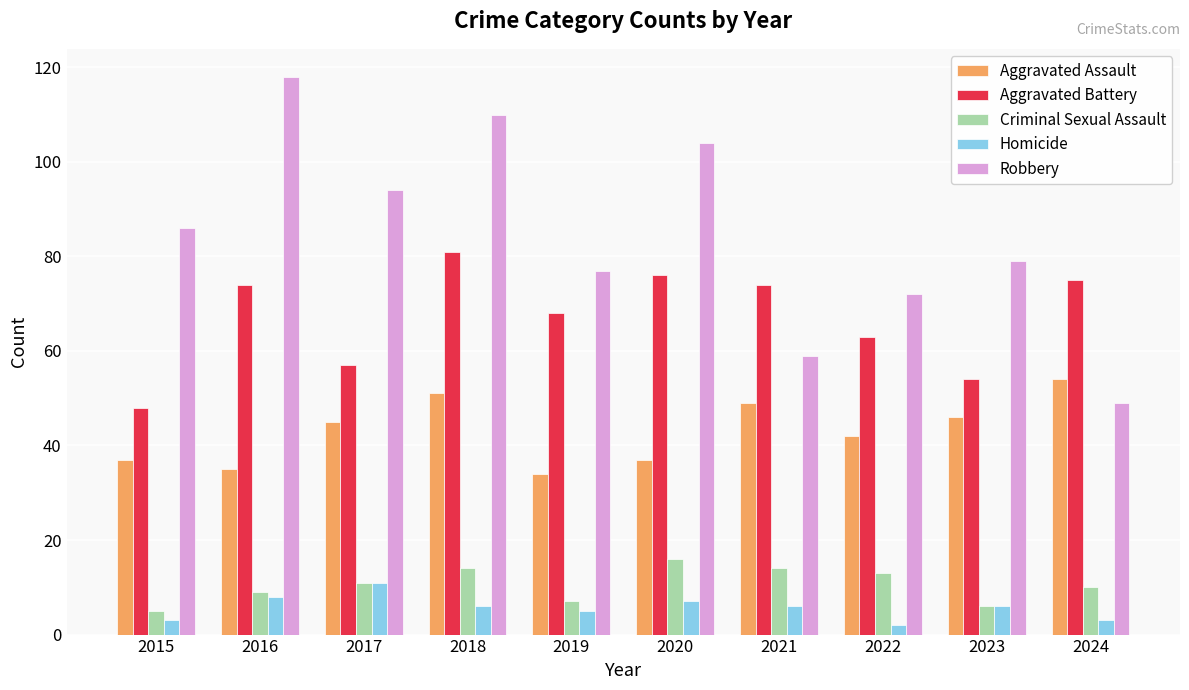

Rank the series by their maximum value, from highest to lowest.

Robbery, Aggravated Battery, Aggravated Assault, Criminal Sexual Assault, Homicide